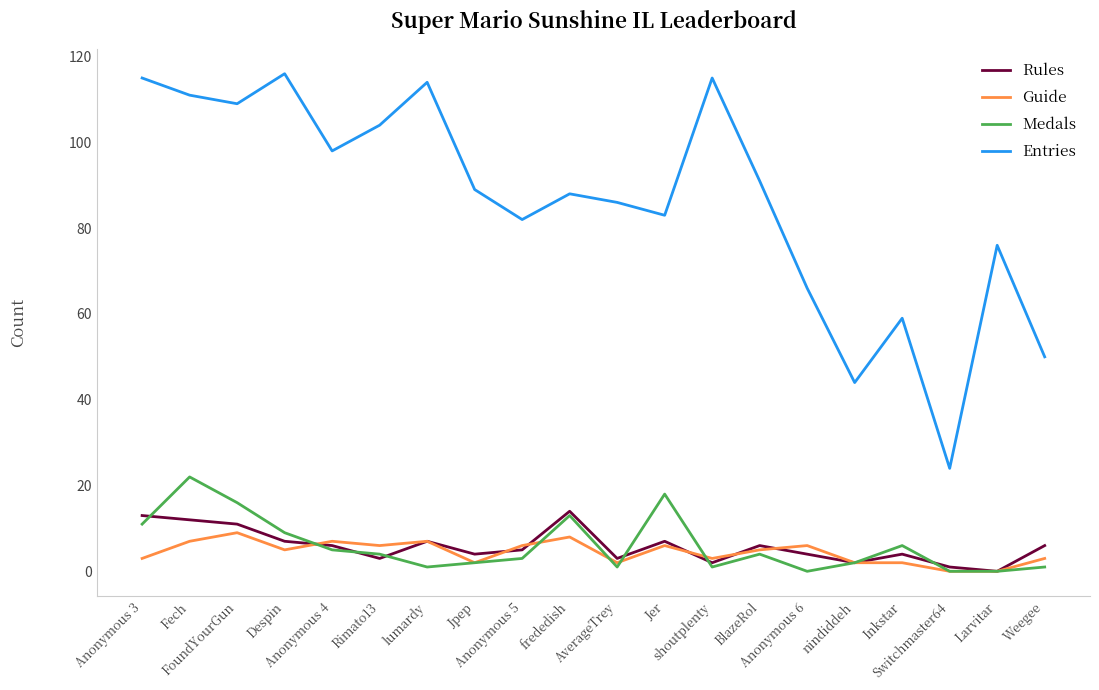

What is the sum of the Rules values at Anonymous 5 and FoundYourGun?

16